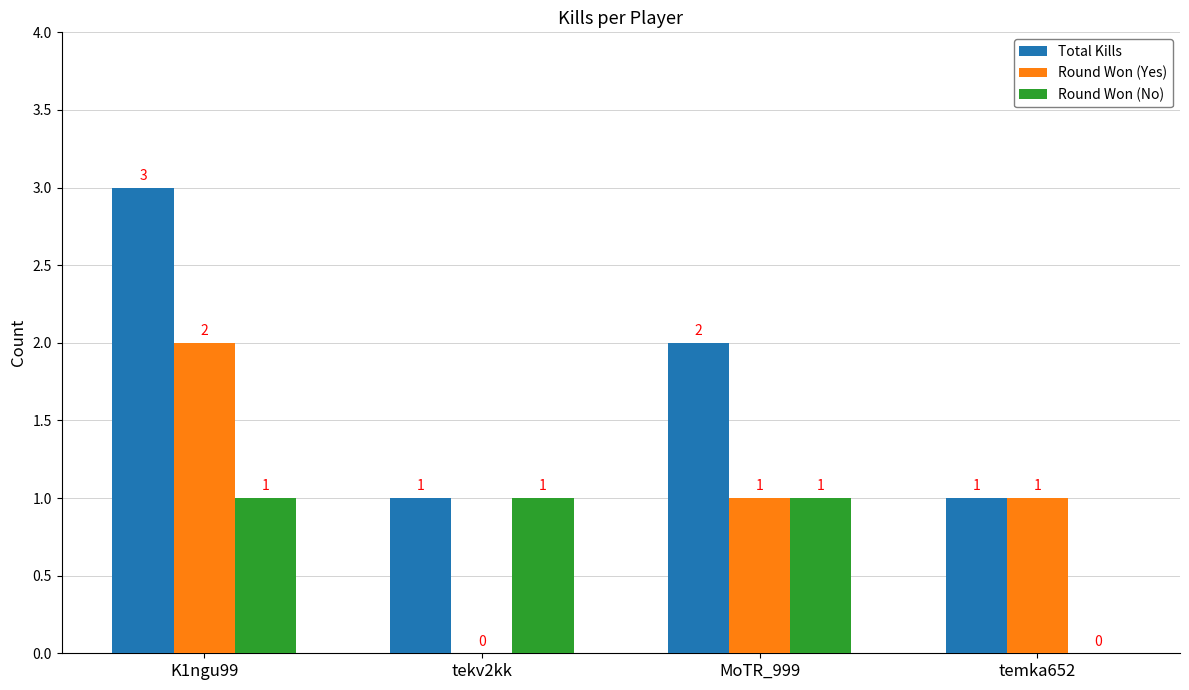

What is the maximum value shown in the chart?

3